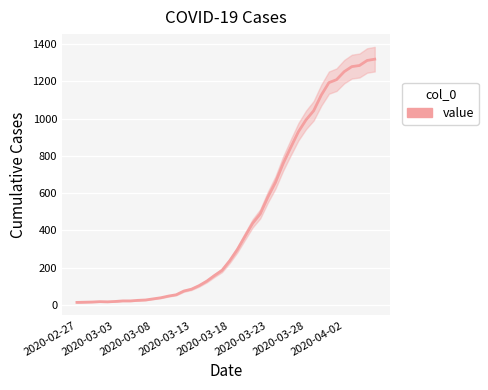

How many values are below 236?

20